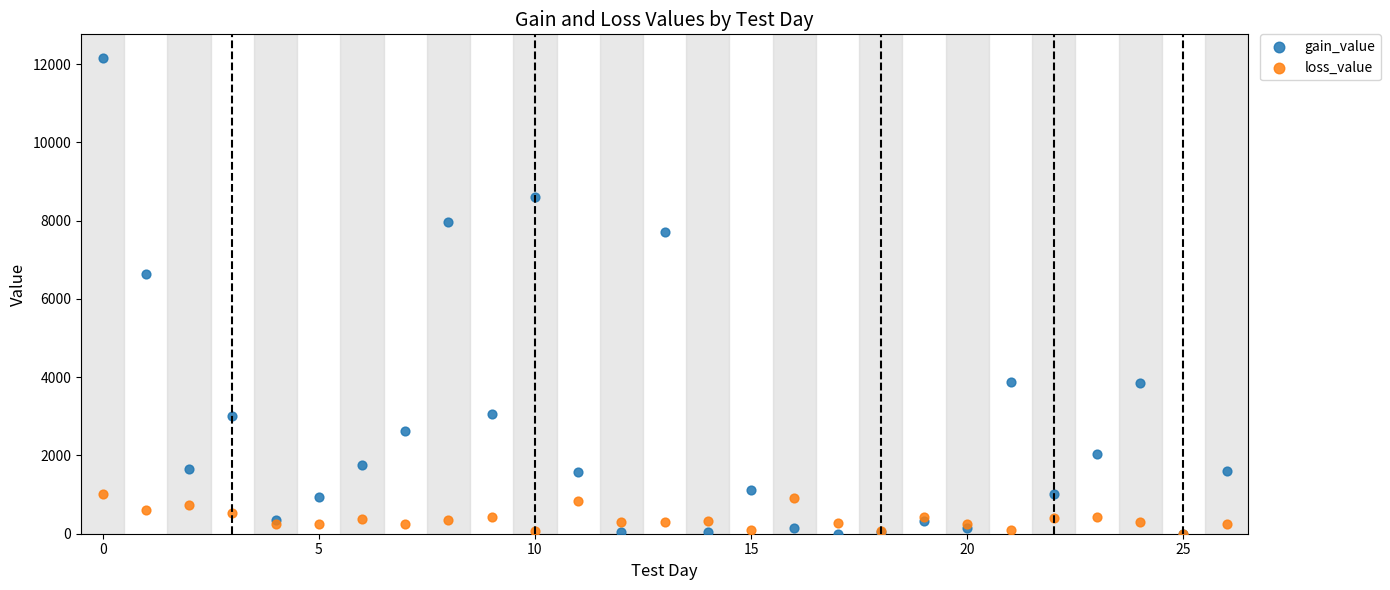

What are all the series names shown in the legend?

gain_value, loss_value